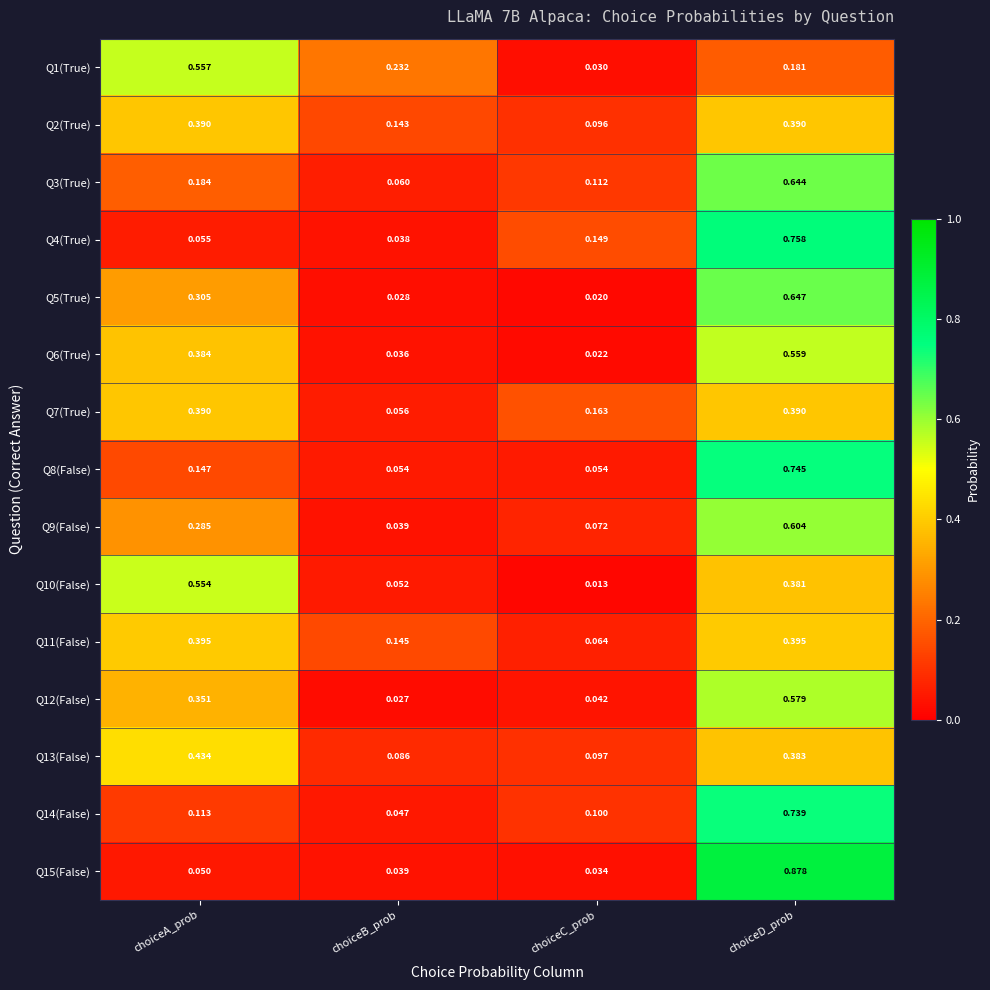

At how many categories does at least one series exceed 0?

4